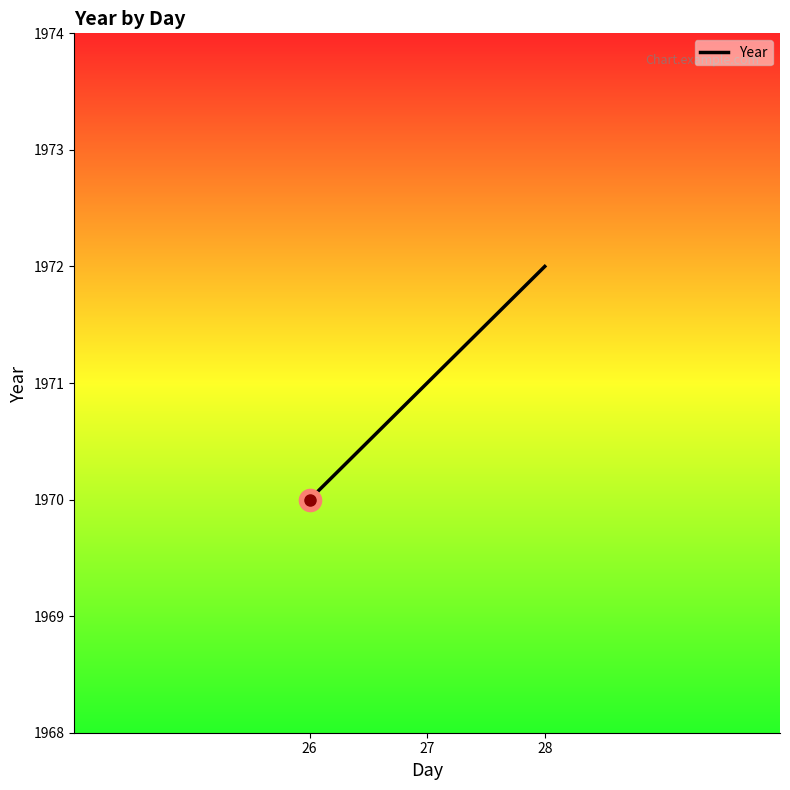

Is it true that the value at 26 is 1080?

False